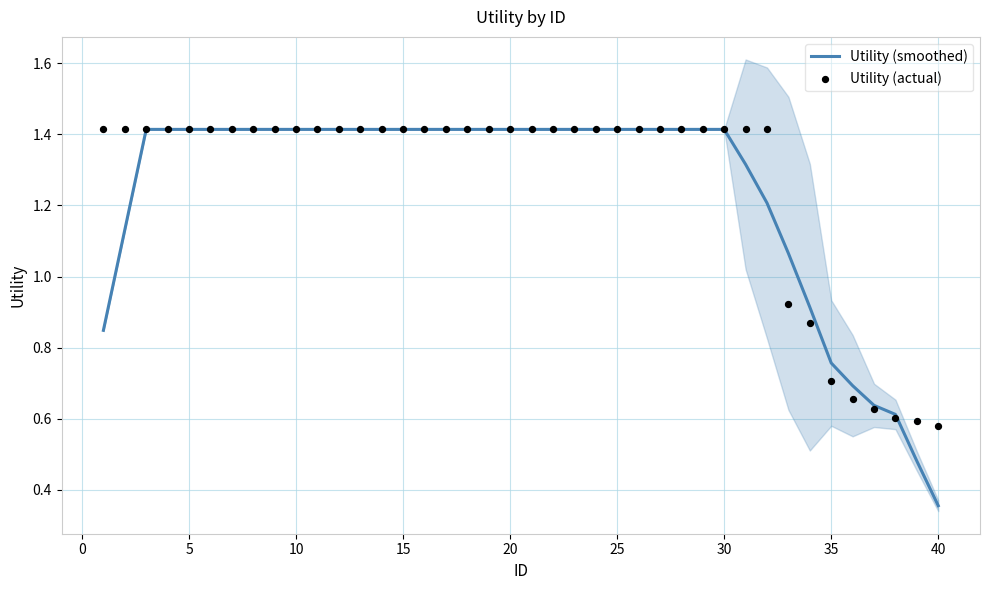

At which category is the sum across all series the highest?

5